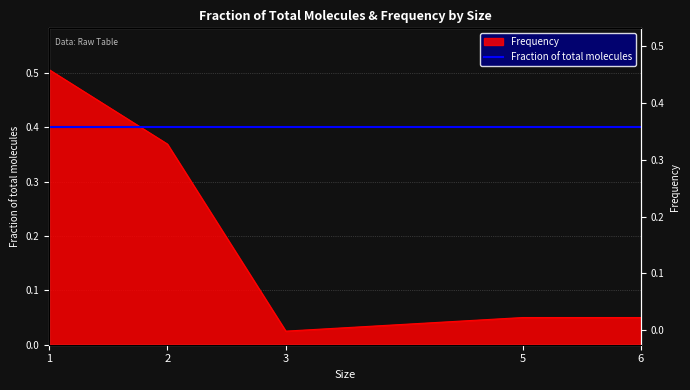

What is the change in value from 2 to 6?

-0.3